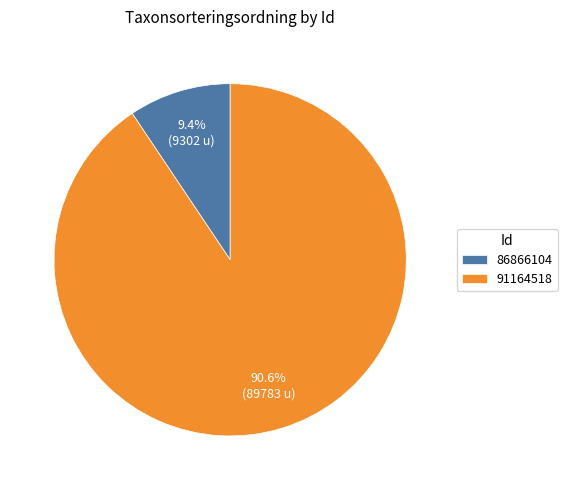

Count the number of slices in the pie.

2